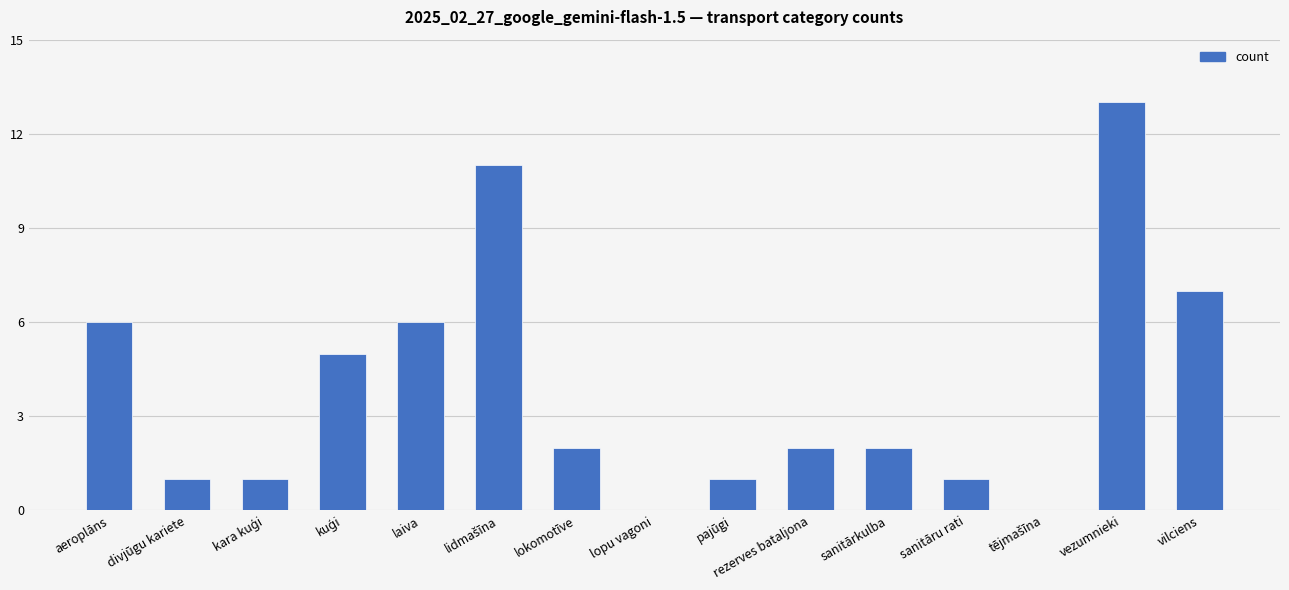

Which label corresponds to the largest value in the chart?

vezumnieki